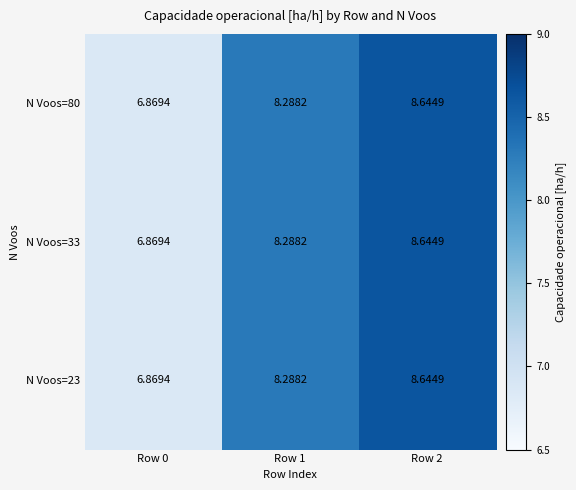

Is the value of N Voos=23 at Row 1 greater than the value of N Voos=80 at Row 0?

Yes